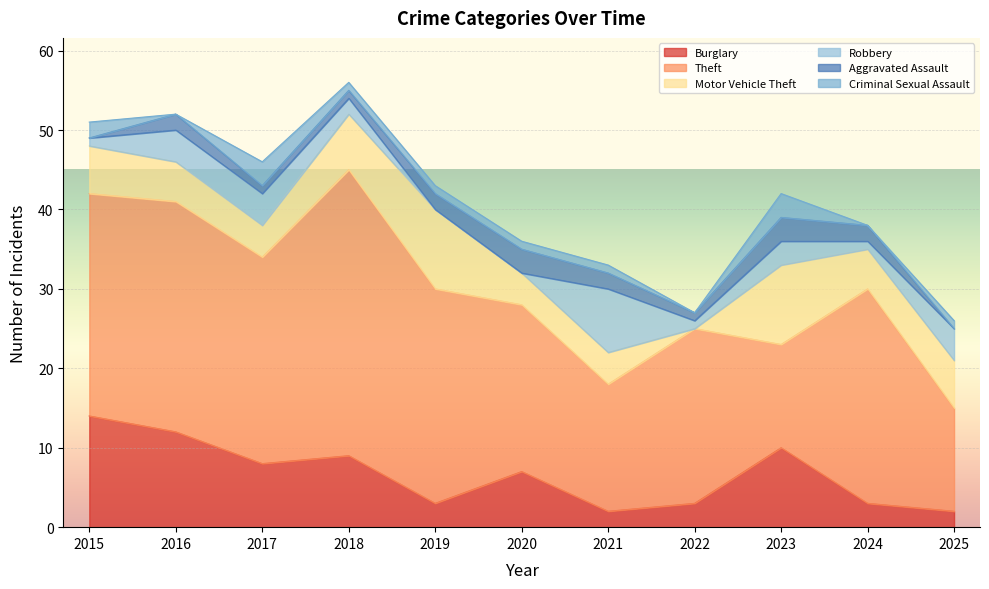

What is the difference between the second highest and minimum values in the Burglary series?

10